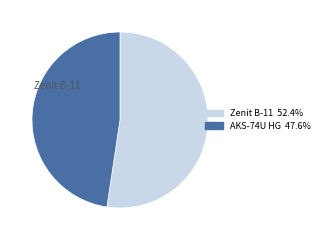

The Zenit B-11 slice represents 59% of the pie. True or false?

False